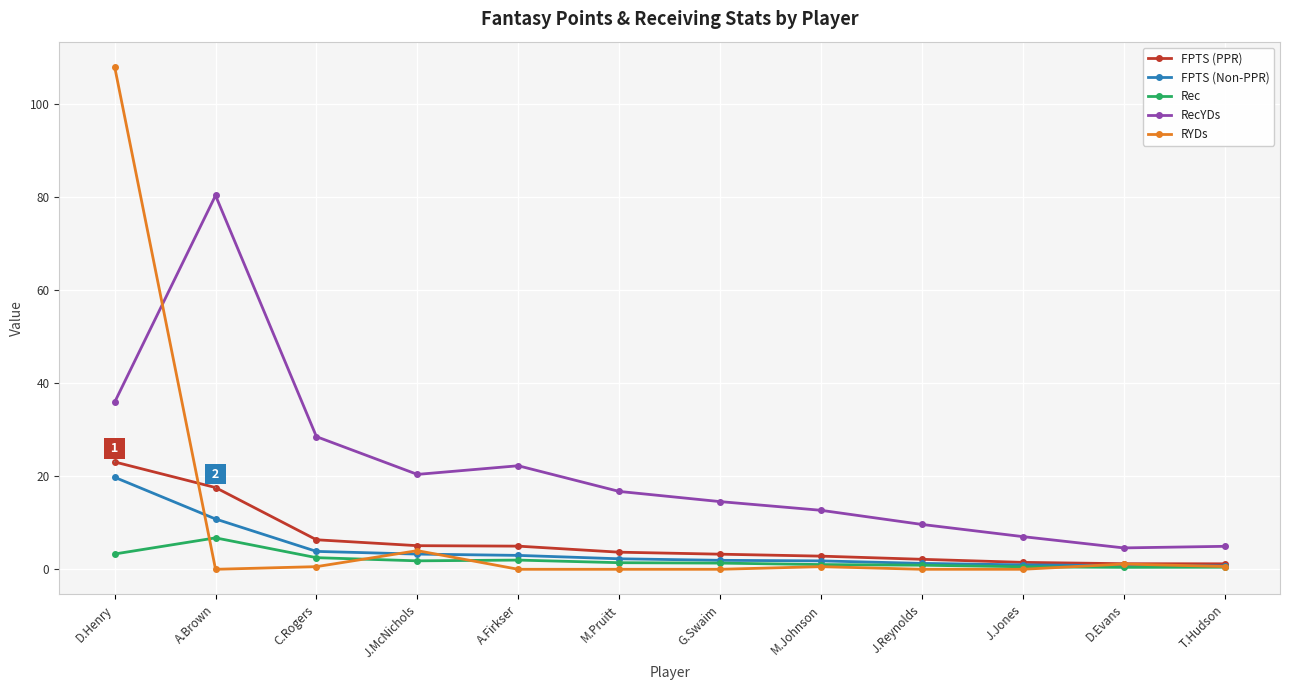

What is the total value across all series at D.Henry?

190.2